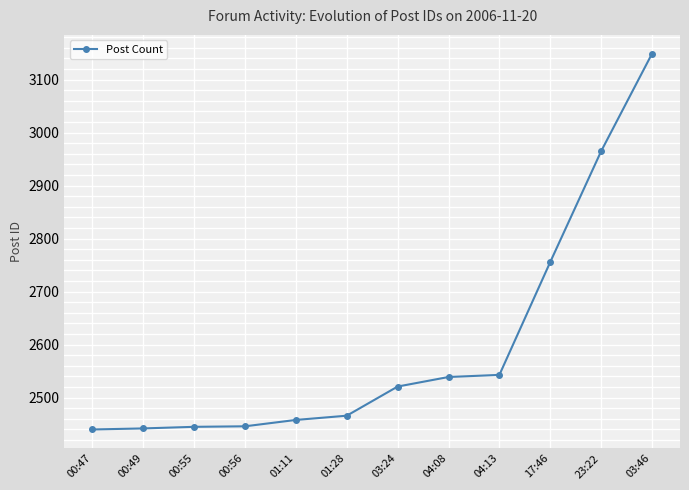

Is it true that the value at 03:24 is 1614?

False